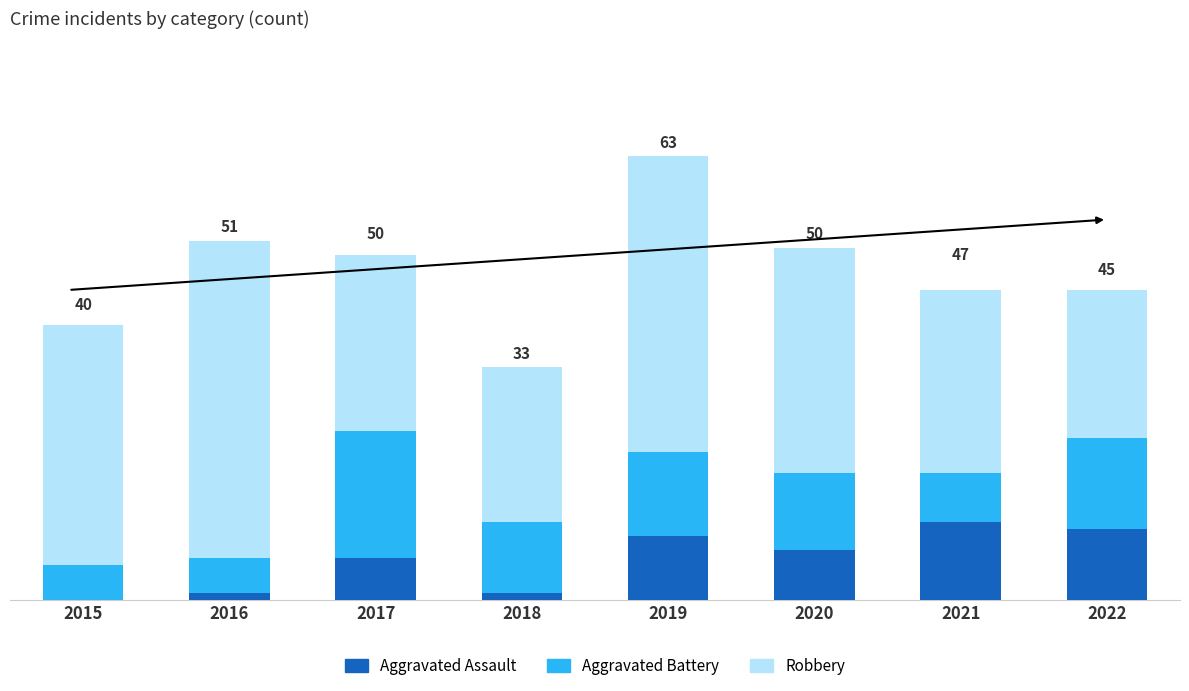

What are all the series names shown in the legend?

Aggravated Assault, Aggravated Battery, Robbery